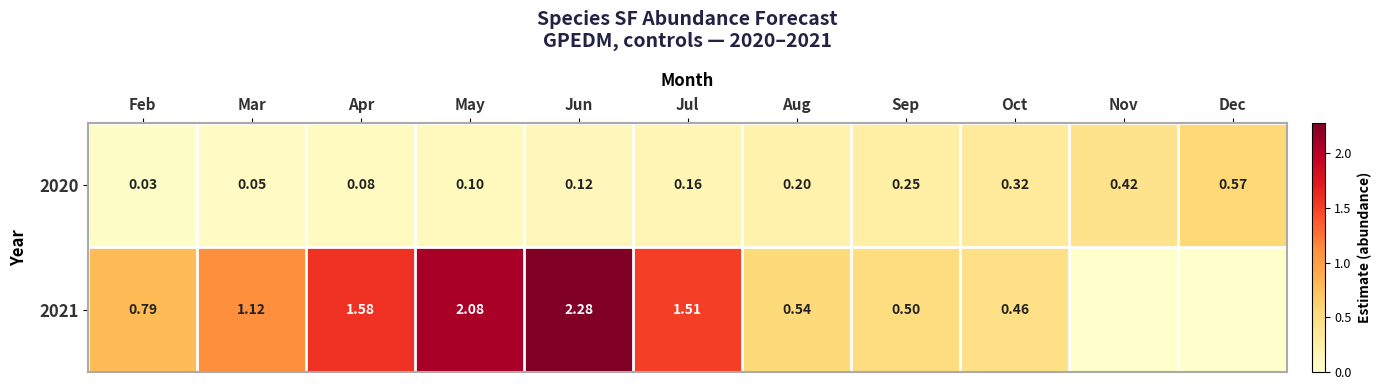

Rank the categories by 2020 value from lowest to highest.

Feb, Mar, Apr, May, Jun, Jul, Aug, Sep, Oct, Nov, Dec